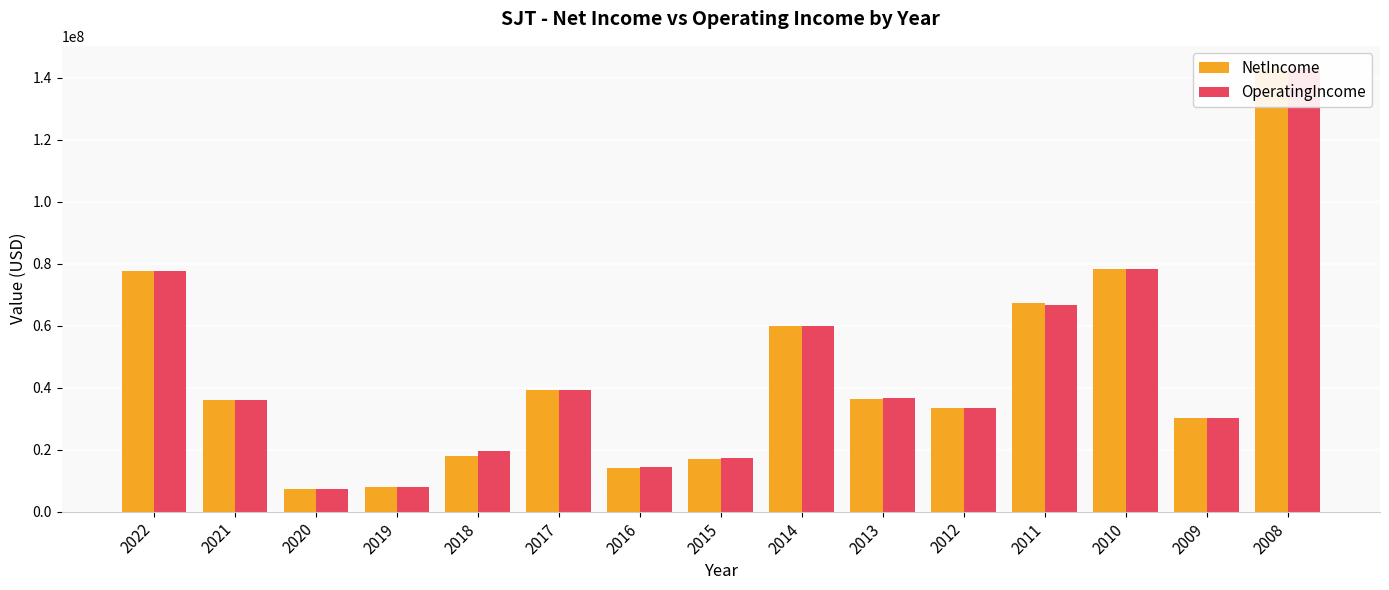

Rank the series by their maximum value, from highest to lowest.

NetIncome, OperatingIncome